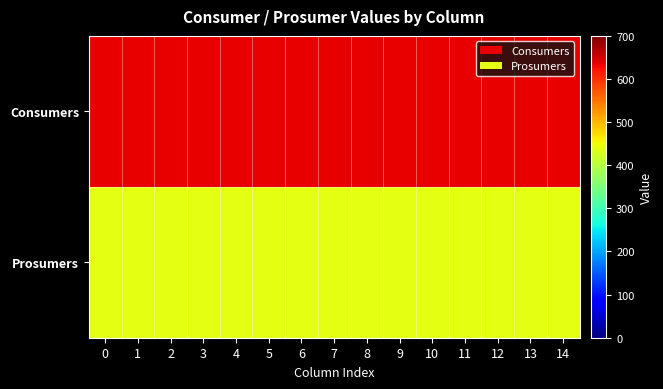

Reading left to right, transcribe all the data shown in this chart.

Consumers: 0=635	1=635	2=635	3=635	4=635	5=635	6=635	7=635	8=635	9=635	10=635	11=635	12=635	13=635	14=635
Prosumers: 0=440	1=440	2=440	3=440	4=440	5=440	6=440	7=440	8=440	9=440	10=440	11=440	12=440	13=440	14=440